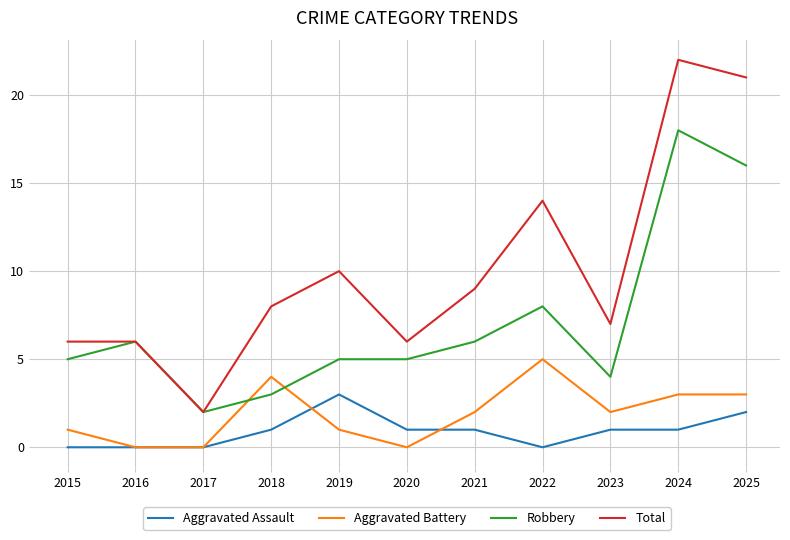

List the series in order of their peak value, lowest first.

Aggravated Assault, Aggravated Battery, Robbery, Total